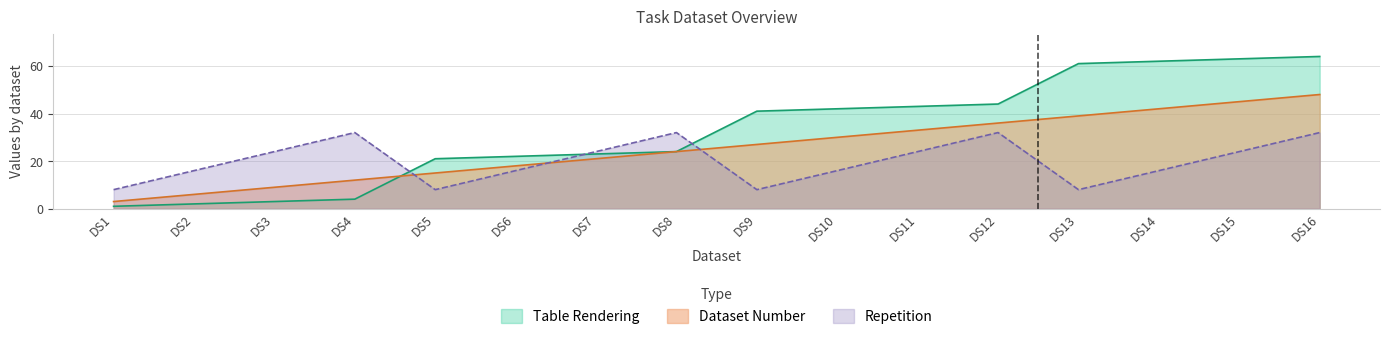

What is the value of the Repetition point at the 13th from the left?

8